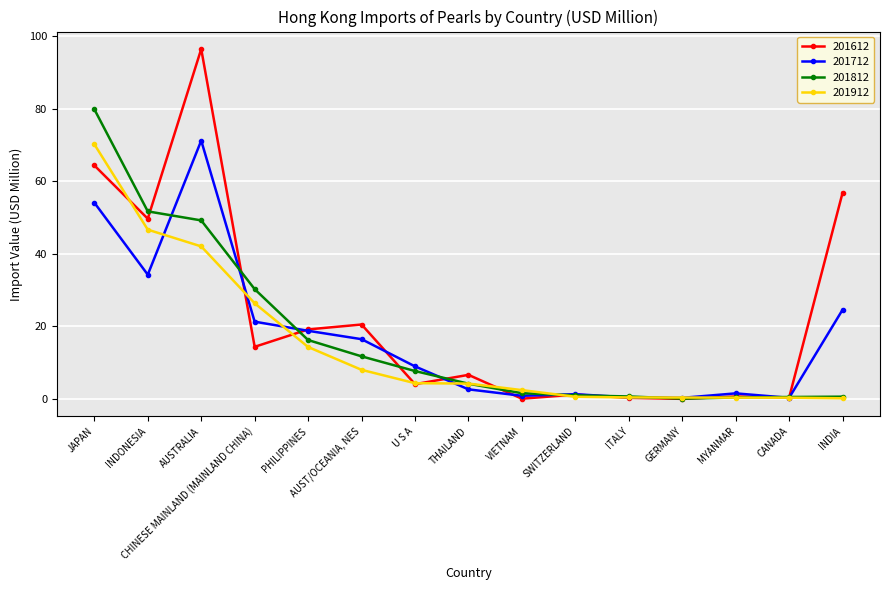

Which series has the widest spread of values?

201612